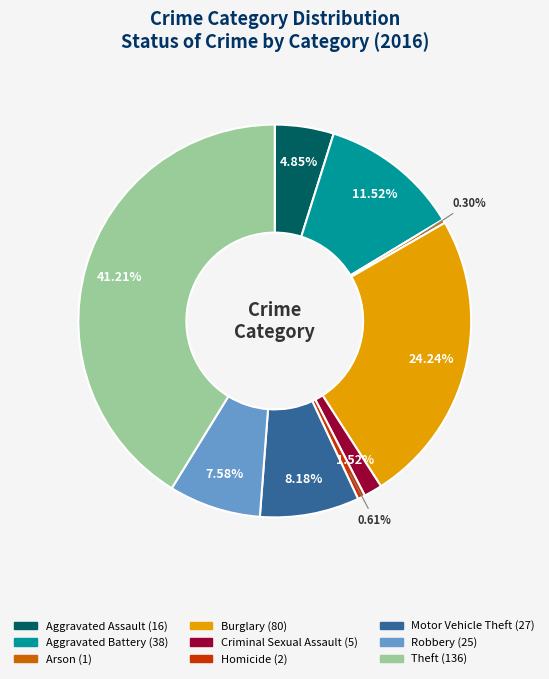

Does Theft represent more than half of the total?

No